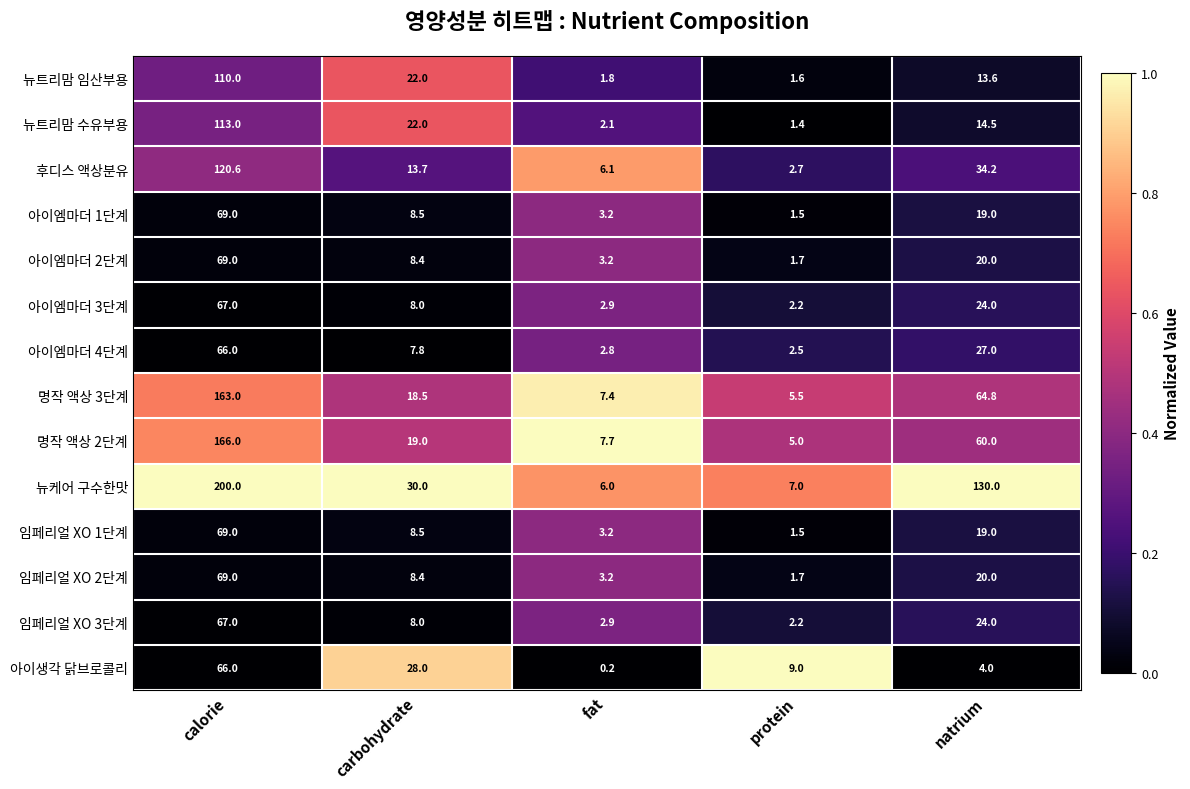

What is the minimum value for 임페리얼 XO 1단계?

1.5